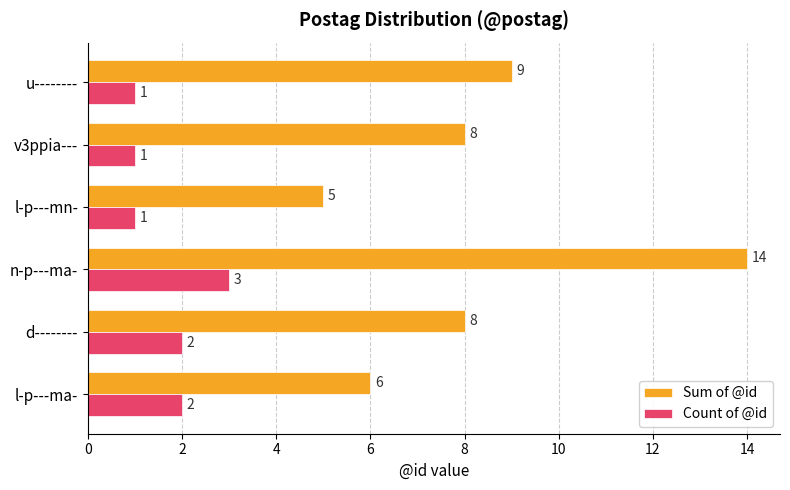

What is the minimum value for Sum of @id?

5